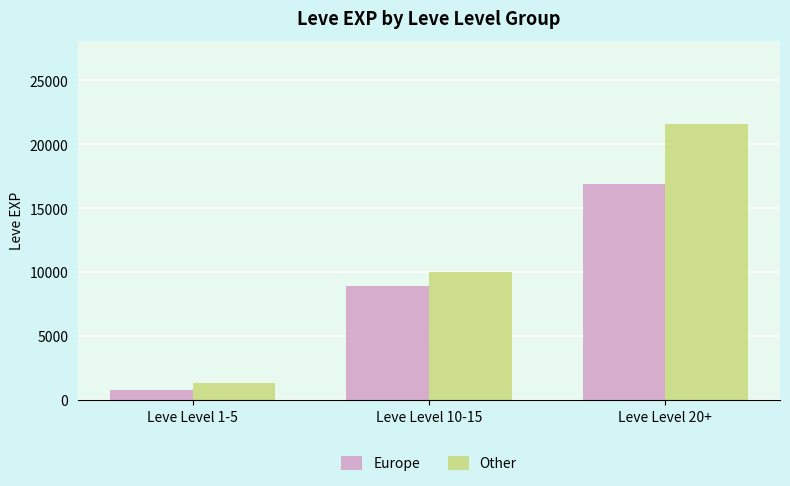

Count the number of categories in the chart.

3